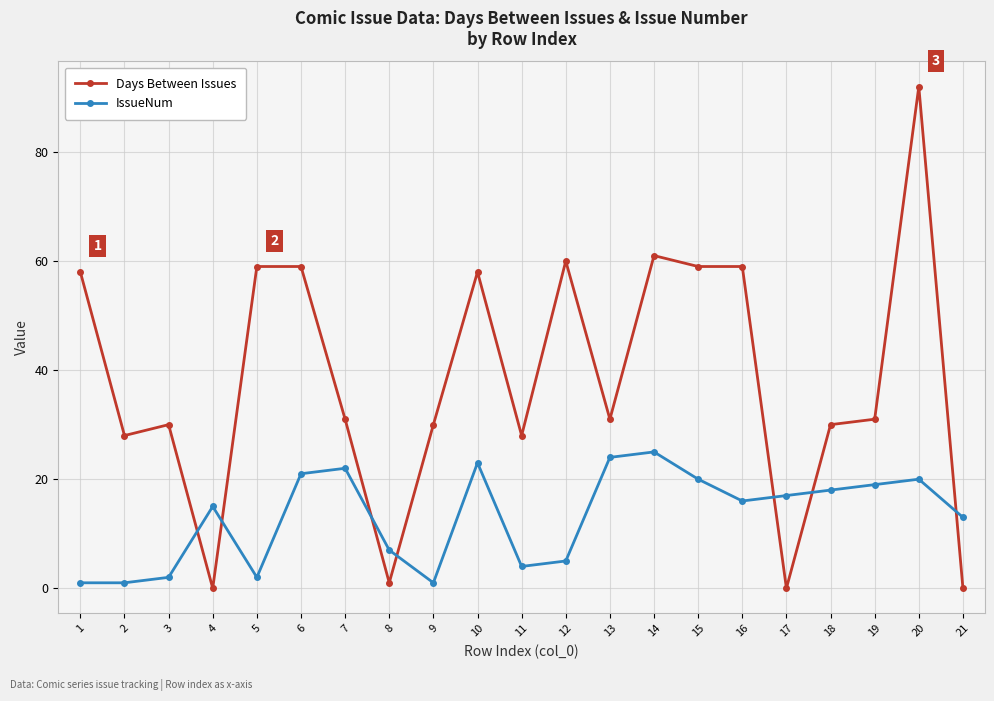

True or false: Days Between Issues has more than 2 points higher than both neighbors.

True